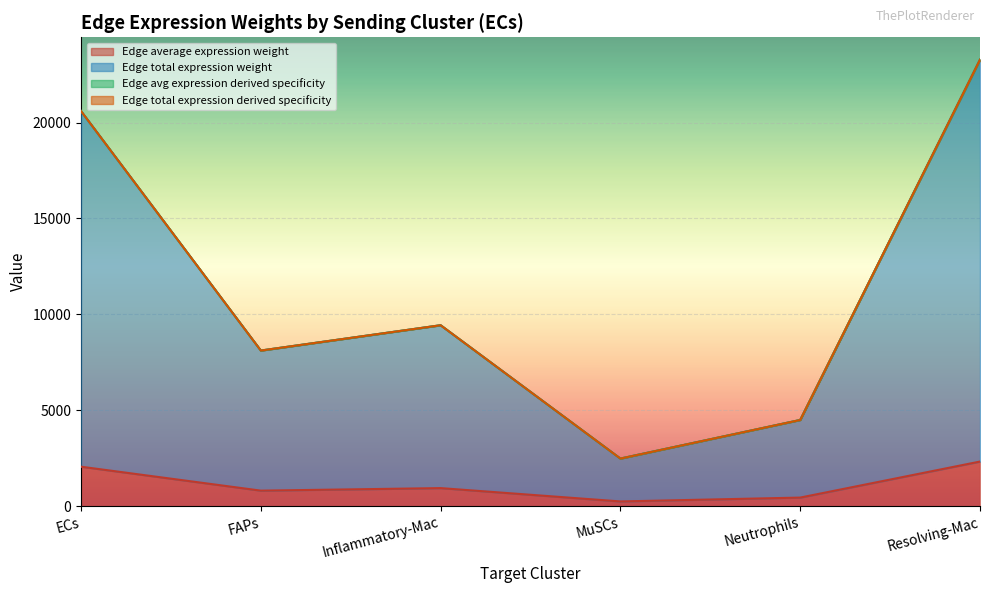

What is the label of the 5th point from the right?

FAPs